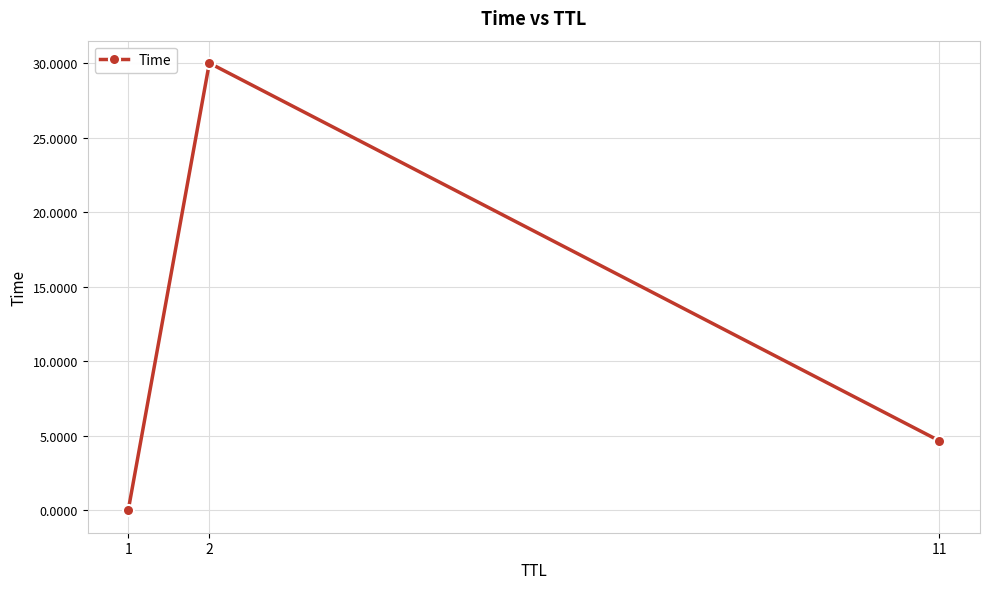

What is the maximum value shown in the chart?

30.0